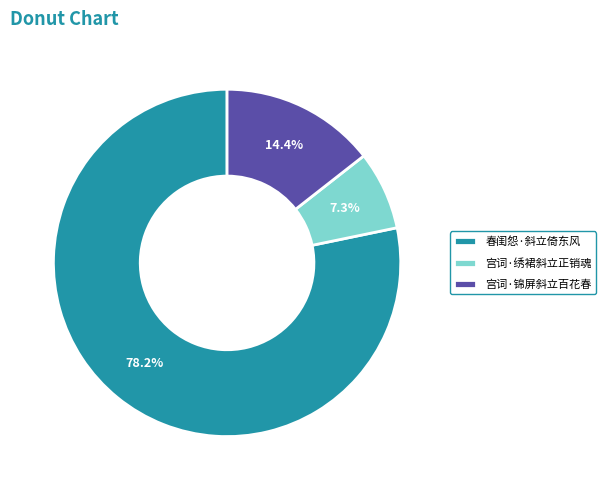

To the nearest percent, what percentage of the pie is 宫词·绣裙斜立正销魂?

7%